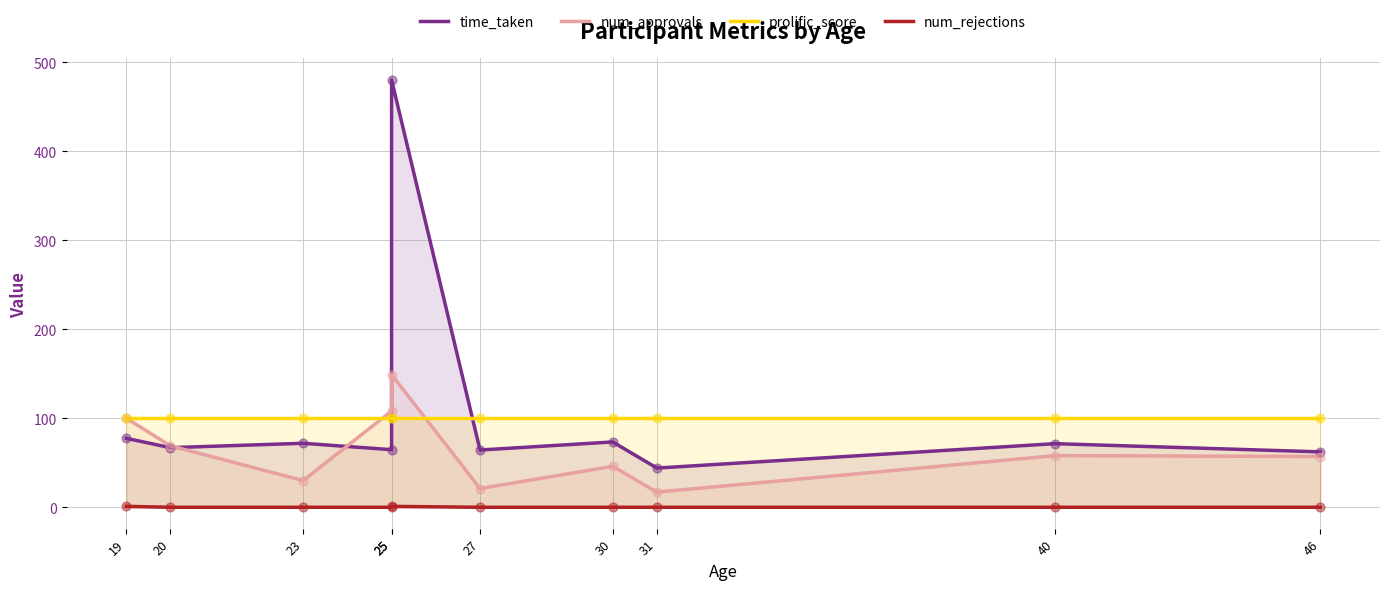

Is the value of prolific_score at 40 greater than the value of num_rejections at 25?

Yes